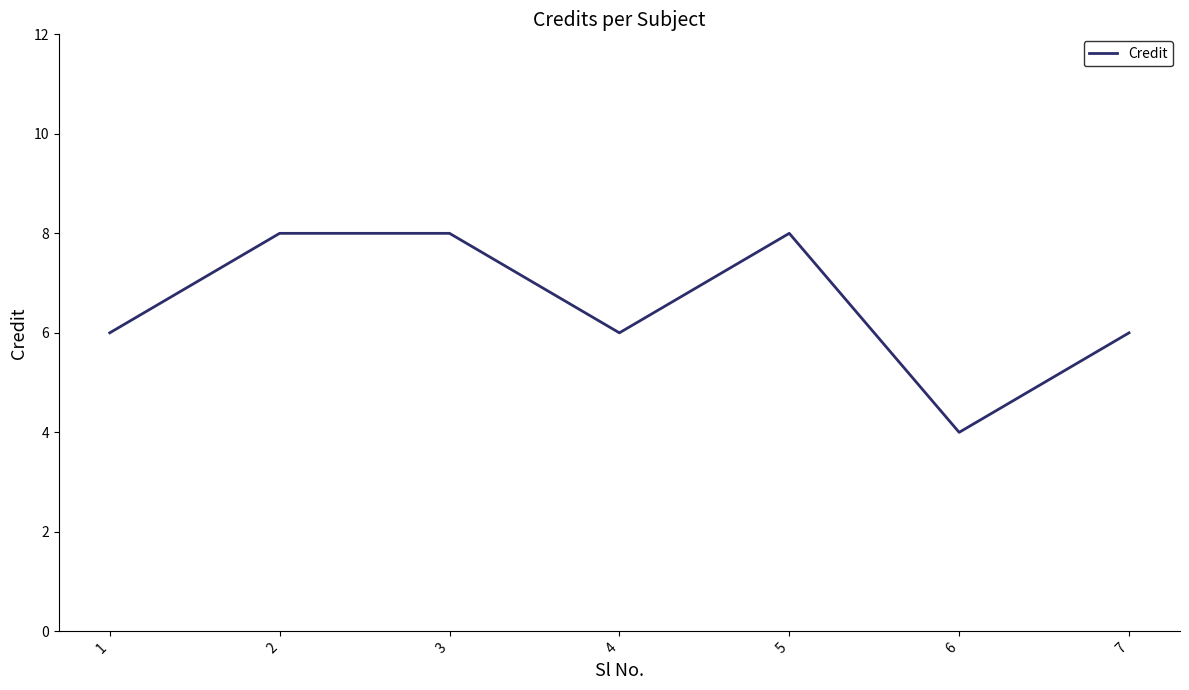

What value does the data have at 6?

4